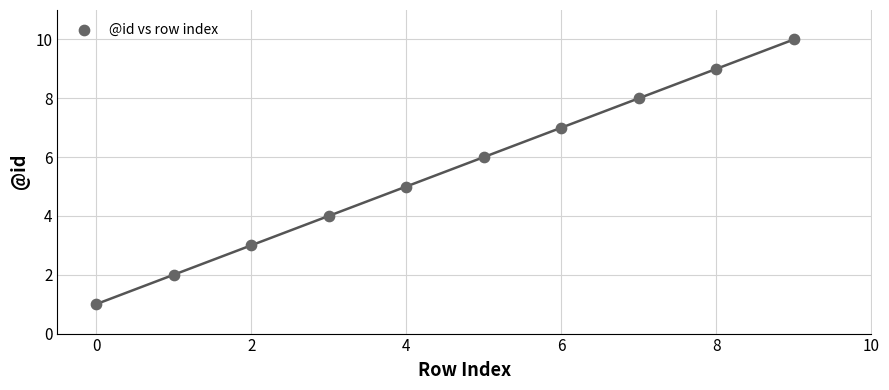

What is the average Y value?

6